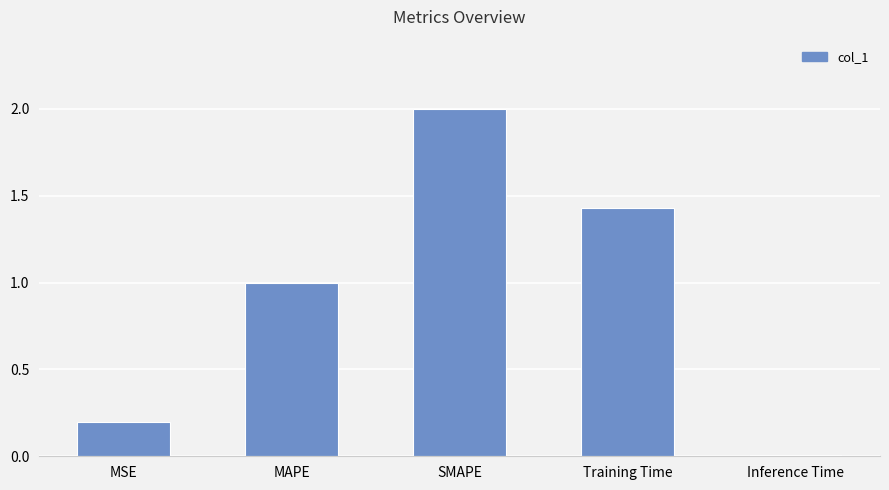

List the labels in order of value, largest first.

SMAPE, Training Time, MAPE, MSE, Inference Time